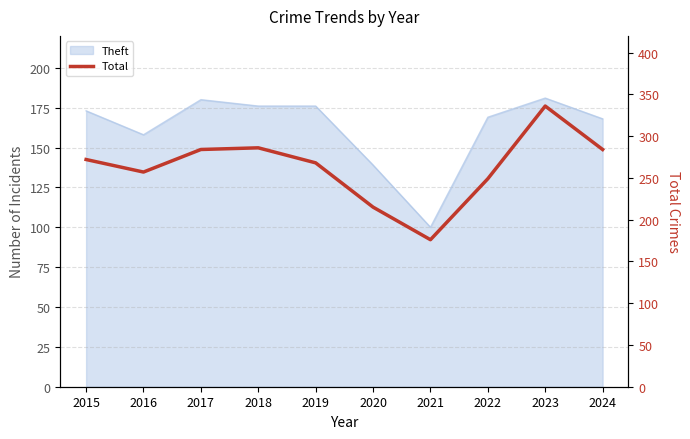

Reading right to left, what are all the values shown in this chart?

2024=284	2023=336	2022=249	2021=176	2020=215	2019=268	2018=286	2017=284	2016=257	2015=272